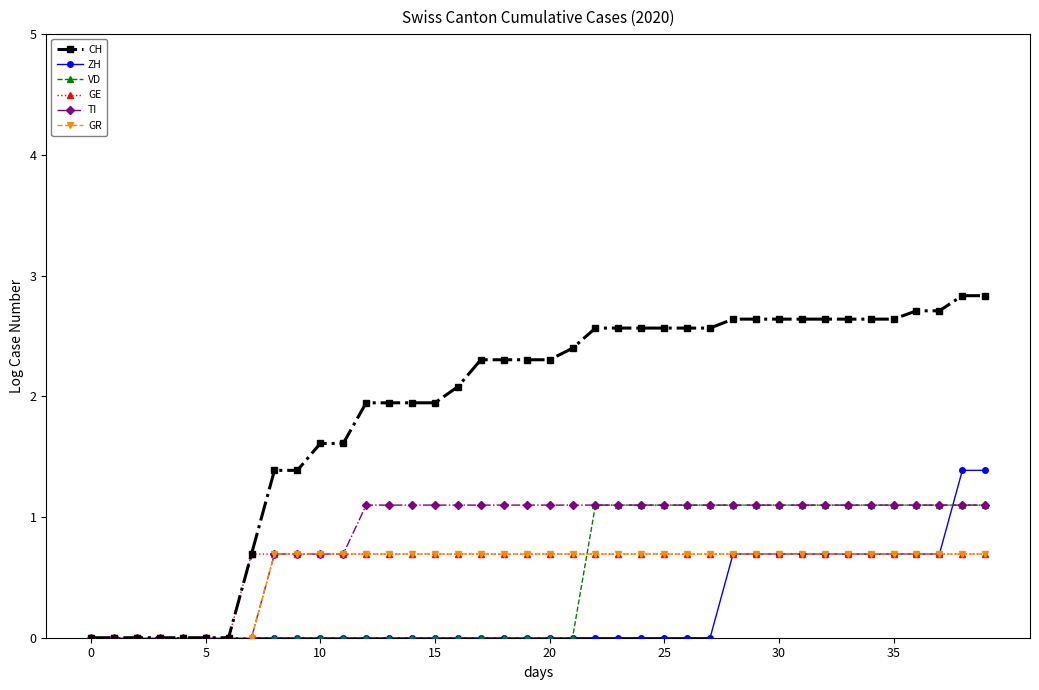

What is the value of the TI point at the 24th from the left?

1.1